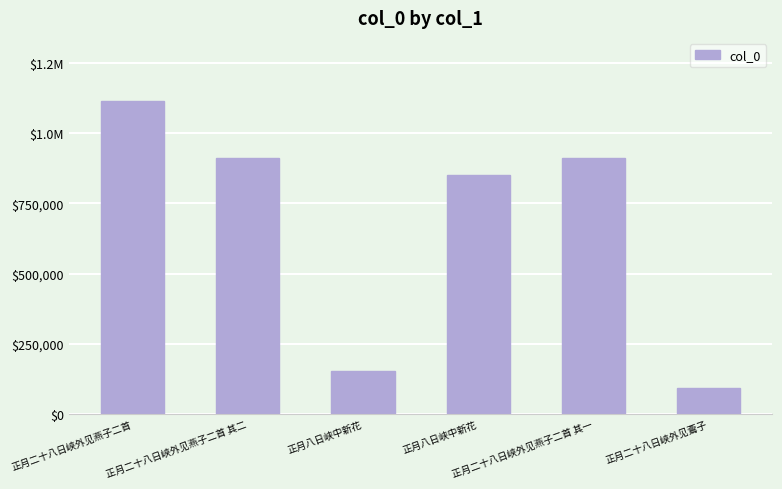

Are the bars horizontal?

No